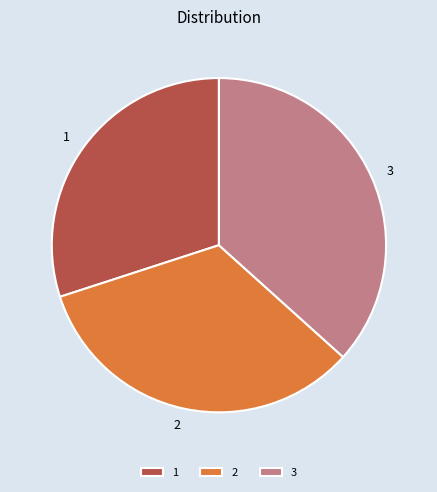

How many segments does this pie chart have?

3